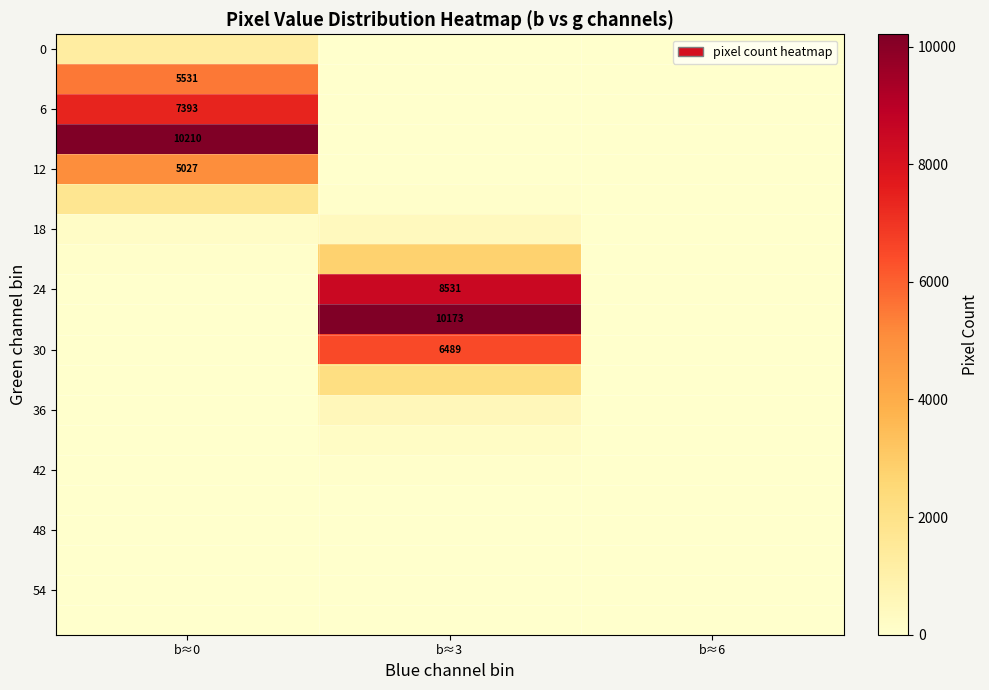

What is the total value across all series at b≈0?

31417